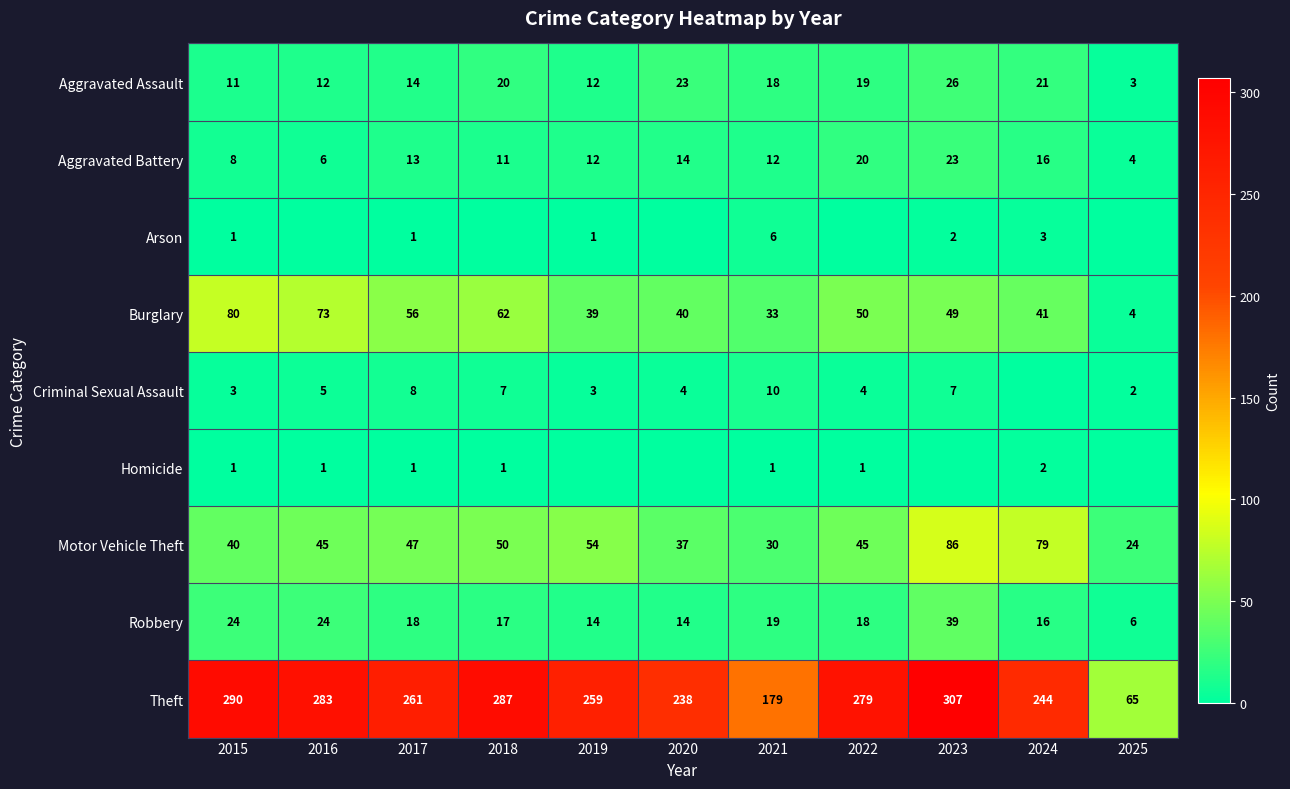

What is the difference between the maximum and minimum values in the Aggravated Battery series?

19